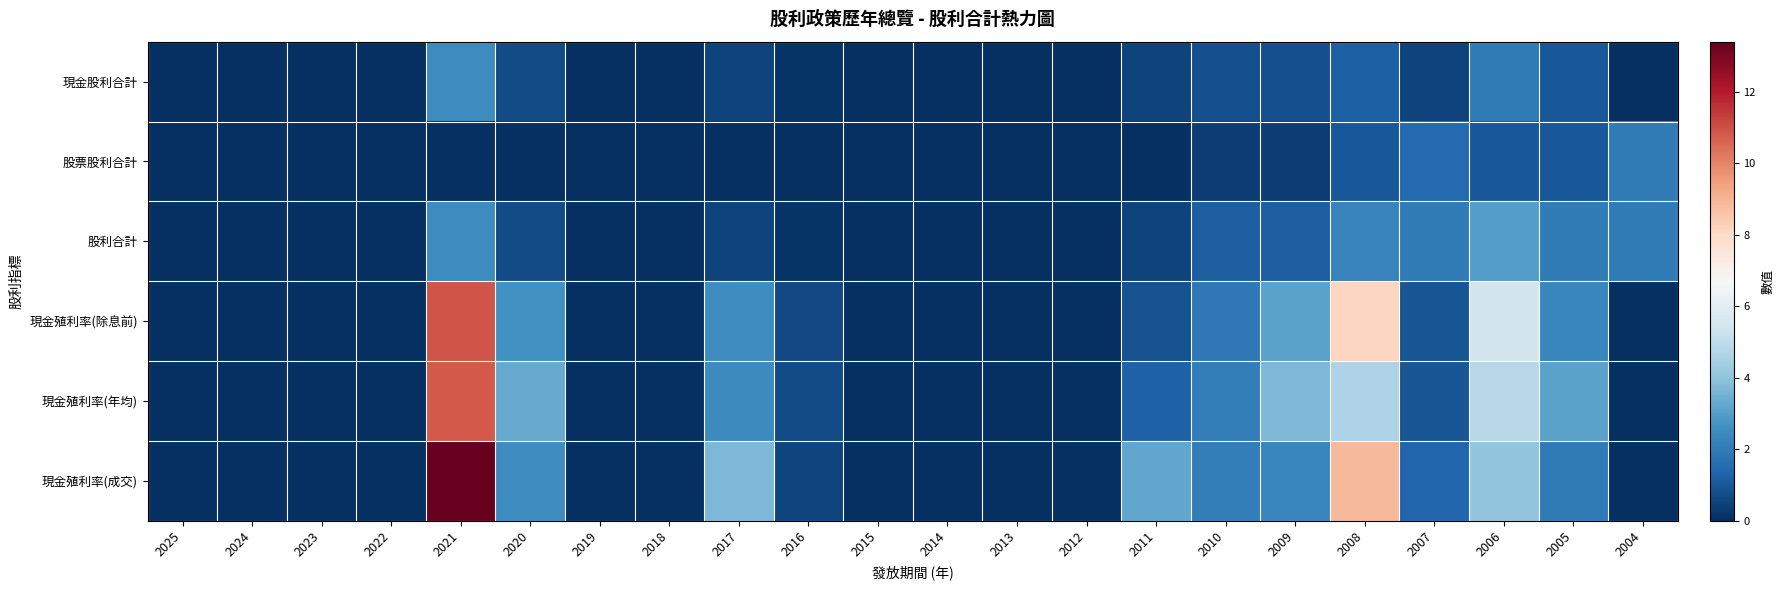

Reading left to right, list all the values displayed in this chart.

現金股利合計: 2025=0.0	2024=0.0	2023=0.0	2022=0.0	2021=2.5	2020=0.7	2019=0.0	2018=0.0	2017=0.5	2016=0.1	2015=0.0	2014=0.0	2013=0.0	2012=0.0	2011=0.5	2010=0.8	2009=0.8	2008=1.2	2007=0.5	2006=2.0	2005=1.0	2004=0.0
股票股利合計: 2025=0.0	2024=0.0	2023=0.0	2022=0.0	2021=0.0	2020=0.0	2019=0.0	2018=0.0	2017=0.0	2016=0.0	2015=0.0	2014=0.0	2013=0.0	2012=0.0	2011=0.0	2010=0.4	2009=0.4	2008=1.0	2007=1.5	2006=1.0	2005=1.0	2004=2.0
股利合計: 2025=0.0	2024=0.0	2023=0.0	2022=0.0	2021=2.5	2020=0.7	2019=0.0	2018=0.0	2017=0.5	2016=0.1	2015=0.0	2014=0.0	2013=0.0	2012=0.0	2011=0.5	2010=1.2	2009=1.2	2008=2.2	2007=2.0	2006=3.0	2005=2.0	2004=2.0
現金殖利率(除息前): 2025=0.0	2024=0.0	2023=0.0	2022=0.0	2021=10.9	2020=2.6	2019=0.0	2018=0.0	2017=2.5	2016=0.7	2015=0.0	2014=0.0	2013=0.0	2012=0.0	2011=0.9	2010=1.9	2009=3.1	2008=8.1	2007=1.0	2006=5.5	2005=2.4	2004=0.0
現金殖利率(年均): 2025=0.0	2024=0.0	2023=0.0	2022=0.0	2021=10.8	2020=3.3	2019=0.0	2018=0.0	2017=2.5	2016=0.7	2015=0.0	2014=0.0	2013=0.0	2012=0.0	2011=1.3	2010=2.1	2009=3.7	2008=4.7	2007=1.0	2006=4.9	2005=3.1	2004=0.0
現金殖利率(成交): 2025=0.0	2024=0.0	2023=0.0	2022=0.0	2021=13.4	2020=2.5	2019=0.0	2018=0.0	2017=3.7	2016=0.6	2015=0.0	2014=0.0	2013=0.0	2012=0.0	2011=3.2	2010=2.1	2009=2.4	2008=8.9	2007=1.4	2006=4.0	2005=2.0	2004=0.0